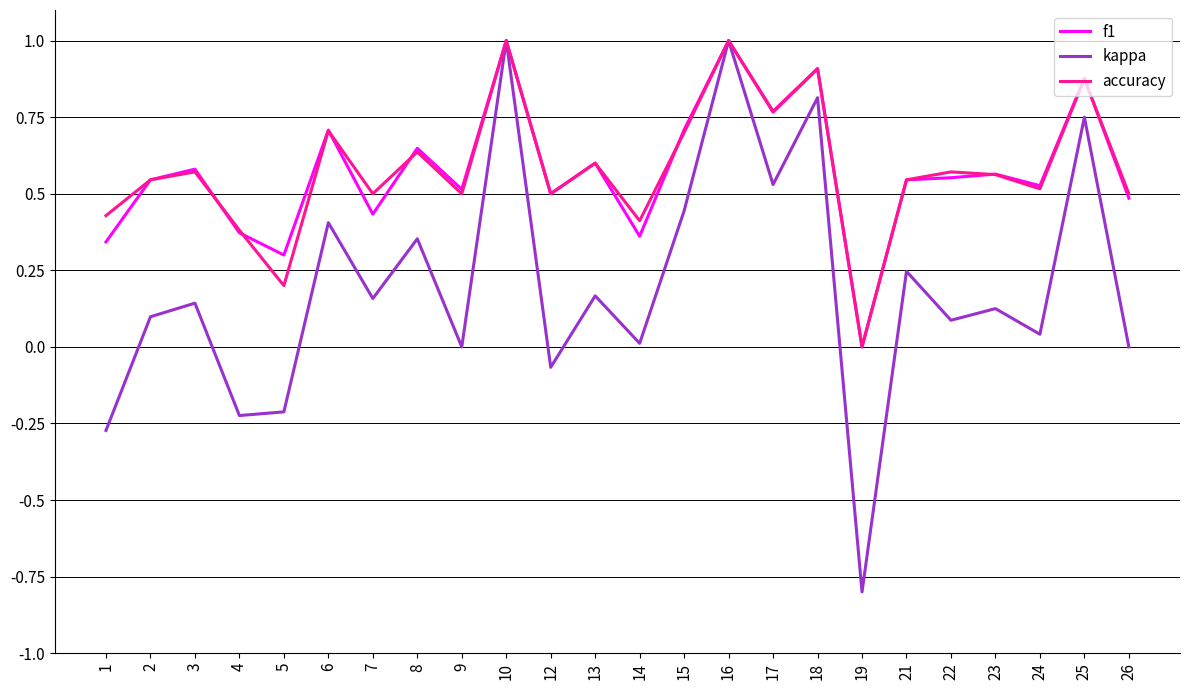

What are all the series names shown in the legend?

f1, kappa, accuracy